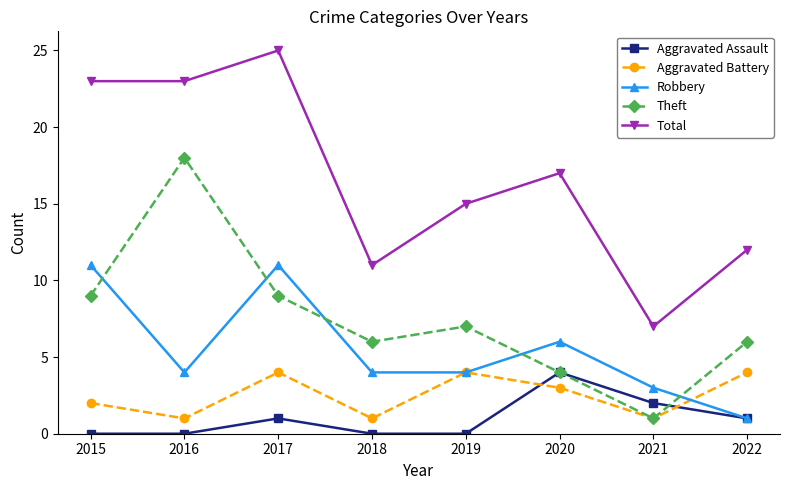

The value of Theft at 2018 is 6. True or false?

True